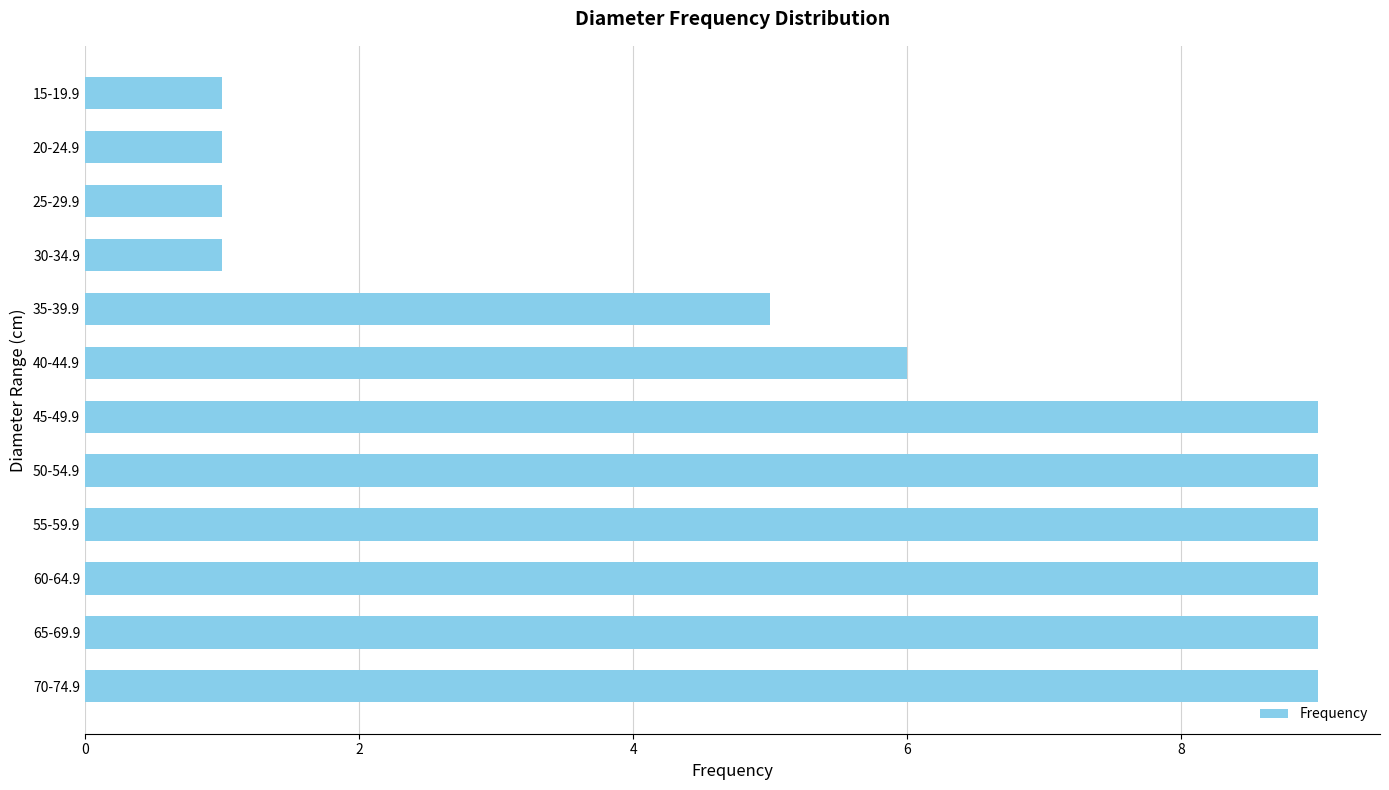

What is the average value?

6